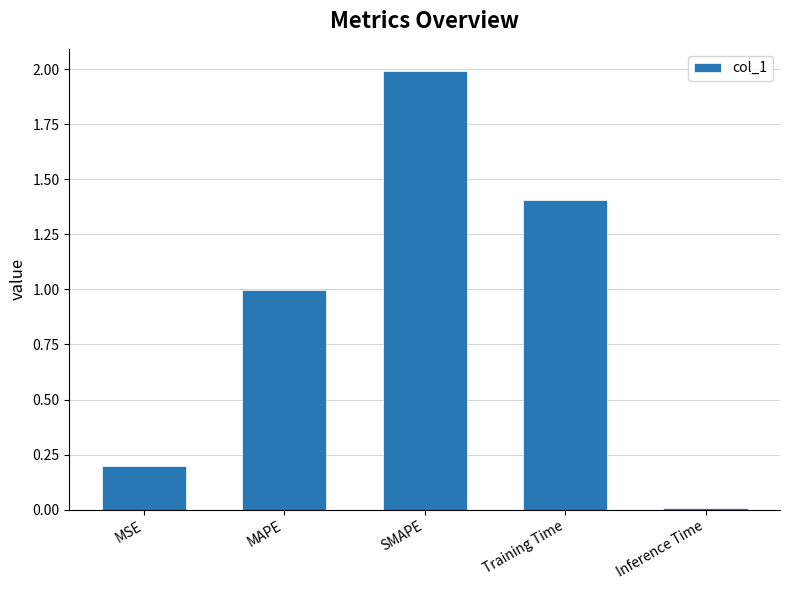

Are the bars grouped side by side (vs. stacked)?

No